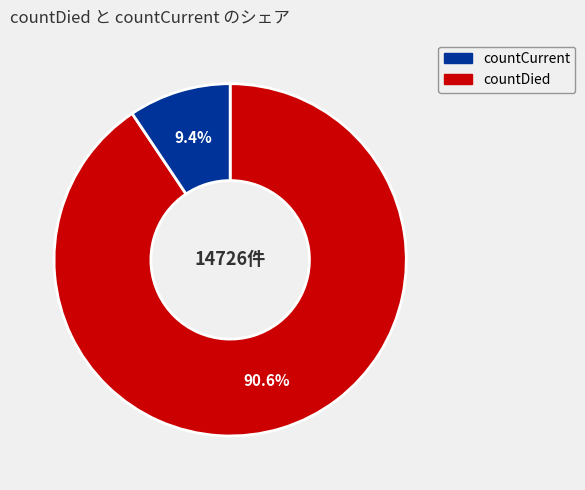

Is there a majority slice in this chart?

Yes